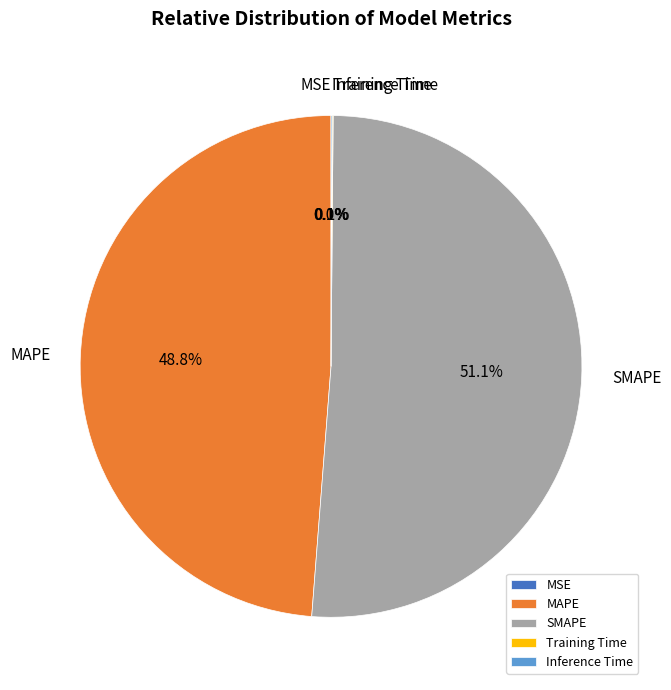

Do SMAPE and MAPE together represent more than half of the pie?

Yes